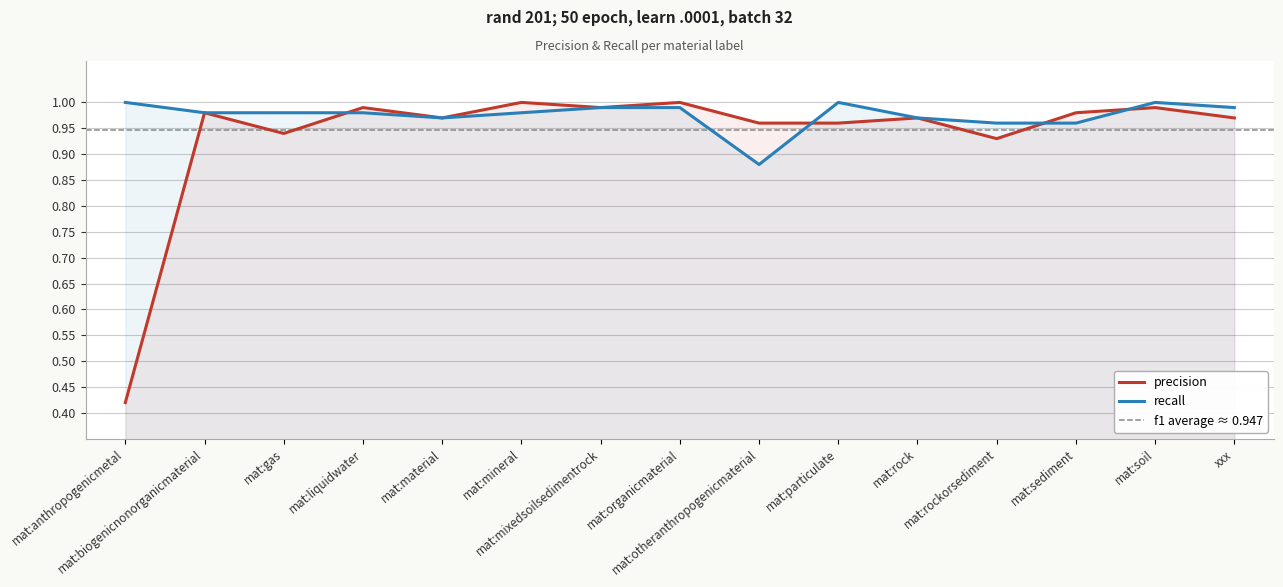

Reading left to right, extract all data points from this chart.

precision: mat:anthropogenicmetal=0.4	mat:biogenicnonorganicmaterial=1.0	mat:gas=0.9	mat:liquidwater=1.0	mat:material=1.0	mat:mineral=1.0	mat:mixedsoilsedimentrock=1.0	mat:organicmaterial=1.0	mat:otheranthropogenicmaterial=1.0	mat:particulate=1.0	mat:rock=1.0	mat:rockorsediment=0.9	mat:sediment=1.0	mat:soil=1.0	xxx=1.0
recall: mat:anthropogenicmetal=1.0	mat:biogenicnonorganicmaterial=1.0	mat:gas=1.0	mat:liquidwater=1.0	mat:material=1.0	mat:mineral=1.0	mat:mixedsoilsedimentrock=1.0	mat:organicmaterial=1.0	mat:otheranthropogenicmaterial=0.9	mat:particulate=1.0	mat:rock=1.0	mat:rockorsediment=1.0	mat:sediment=1.0	mat:soil=1.0	xxx=1.0